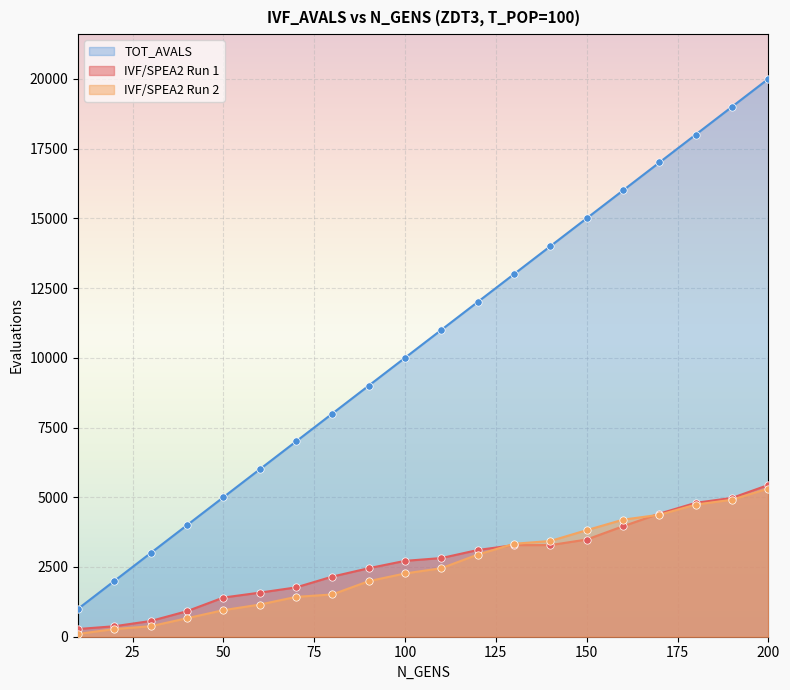

At how many categories does at least one series exceed 6156?

14